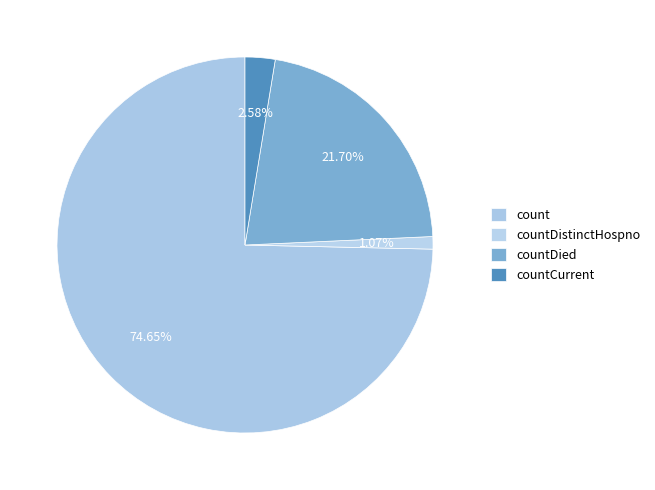

How many slices are in this pie chart?

4